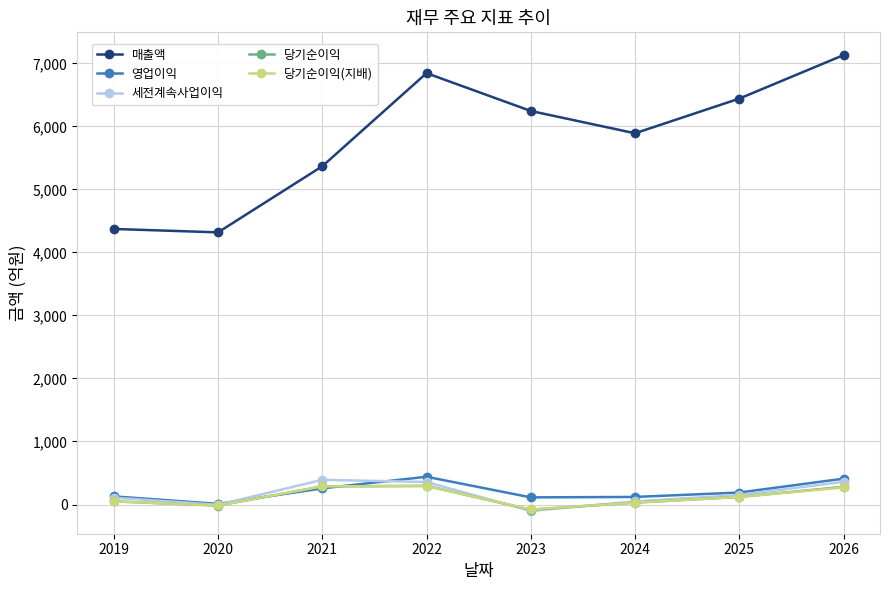

Which series has the largest total across all categories?

매출액